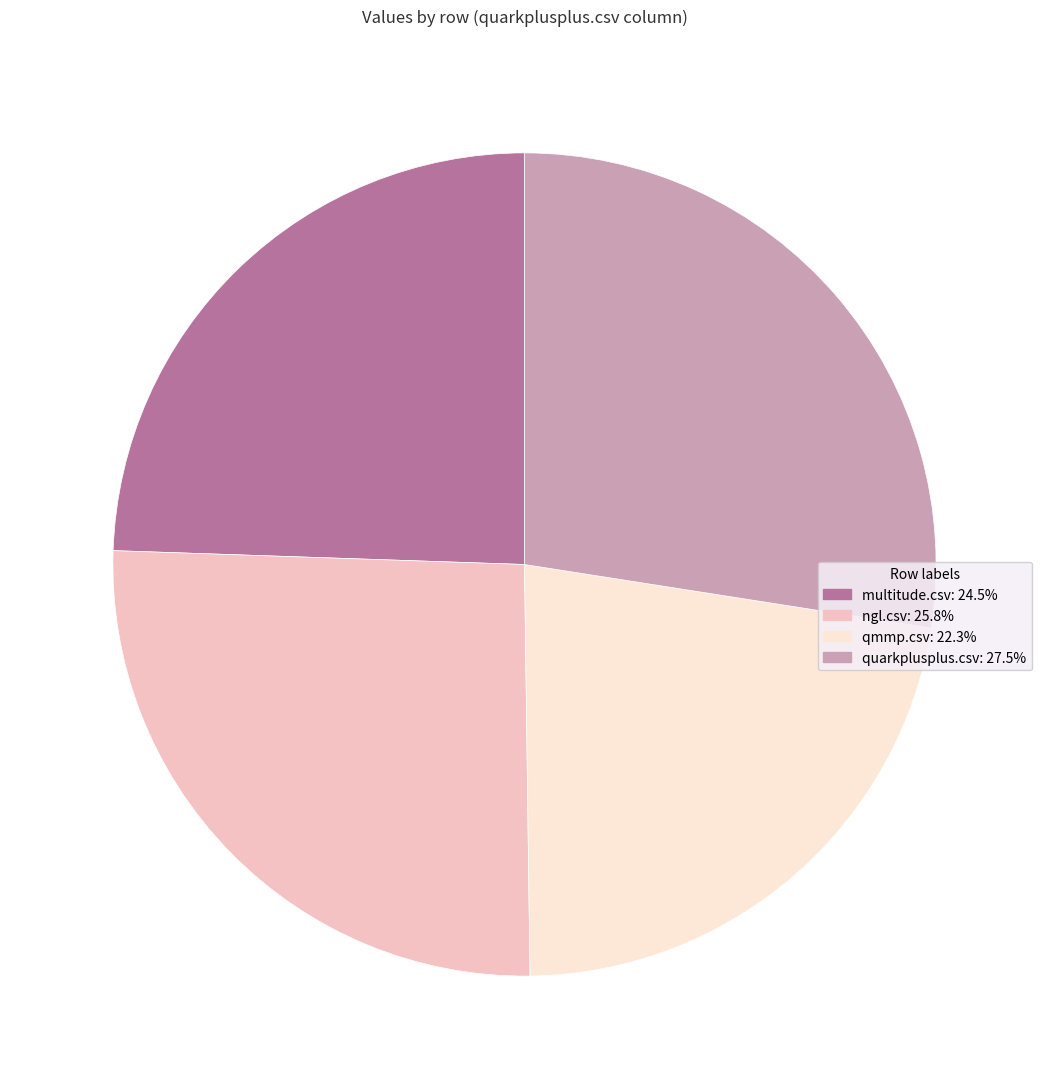

The quarkplusplus.csv slice represents 33% of the pie. True or false?

False